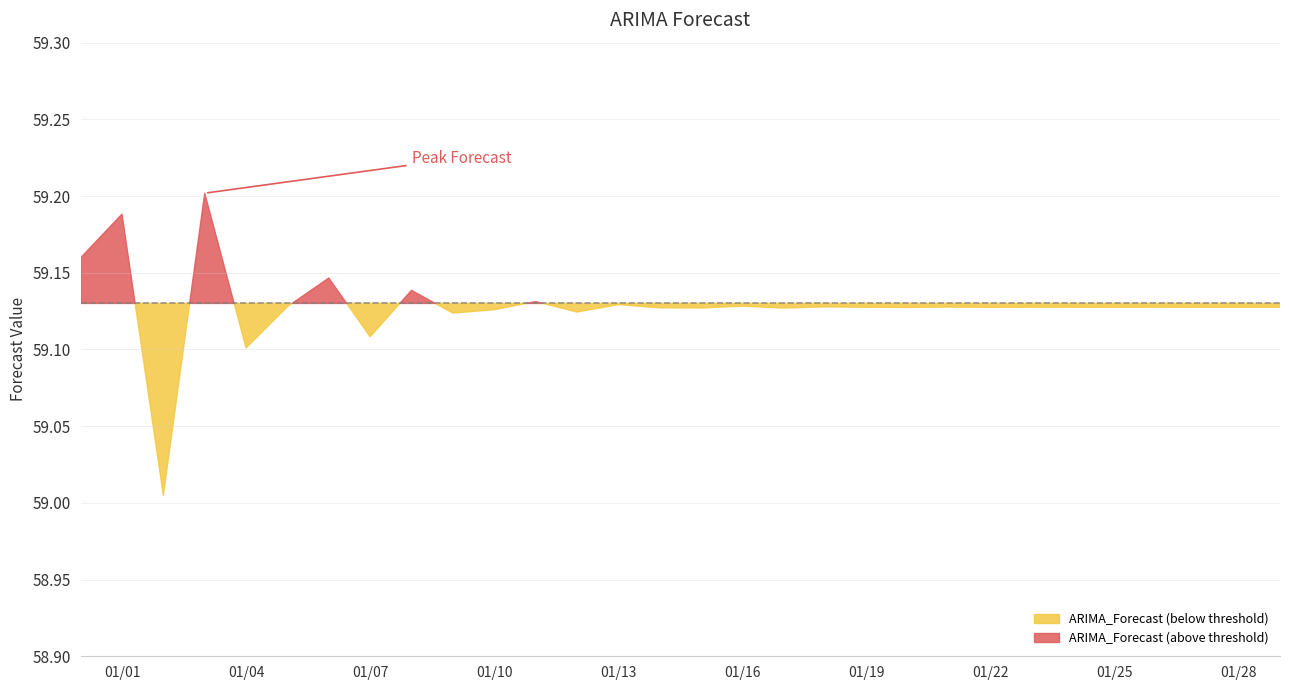

Reading left to right, extract all data points from this chart.

2022-12-31=59.2	2023-01-01=59.2	2023-01-02=59.0	2023-01-03=59.2	2023-01-04=59.1	2023-01-05=59.1	2023-01-06=59.1	2023-01-07=59.1	2023-01-08=59.1	2023-01-09=59.1	2023-01-10=59.1	2023-01-11=59.1	2023-01-12=59.1	2023-01-13=59.1	2023-01-14=59.1	2023-01-15=59.1	2023-01-16=59.1	2023-01-17=59.1	2023-01-18=59.1	2023-01-19=59.1	2023-01-20=59.1	2023-01-21=59.1	2023-01-22=59.1	2023-01-23=59.1	2023-01-24=59.1	2023-01-25=59.1	2023-01-26=59.1	2023-01-27=59.1	2023-01-28=59.1	2023-01-29=59.1